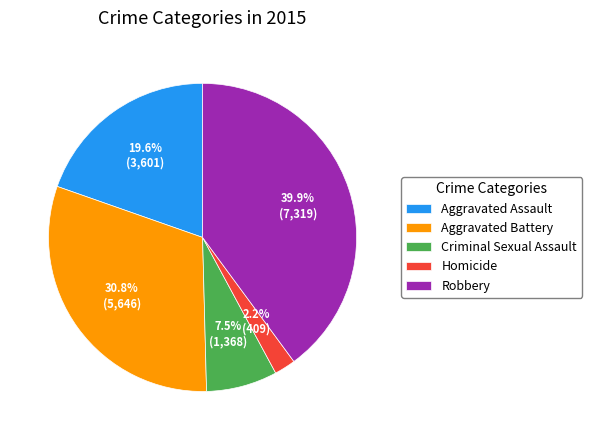

Which has a higher value, Aggravated Battery or Robbery?

Robbery